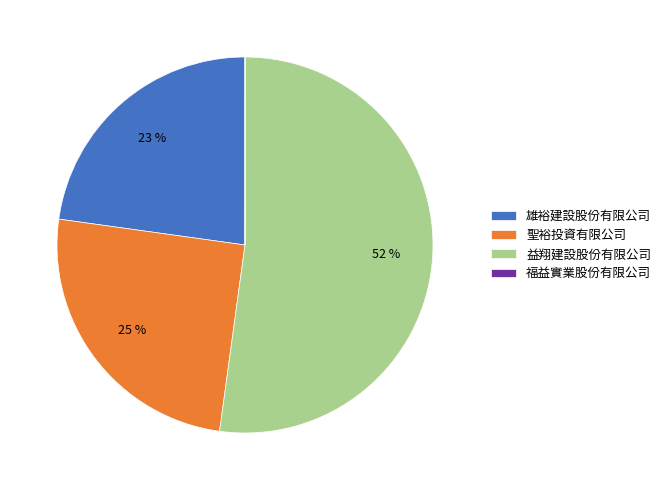

To the nearest percent, what is the difference between the 聖裕投資有限公司 and 雄裕建設股份有限公司 slice percentages?

2%